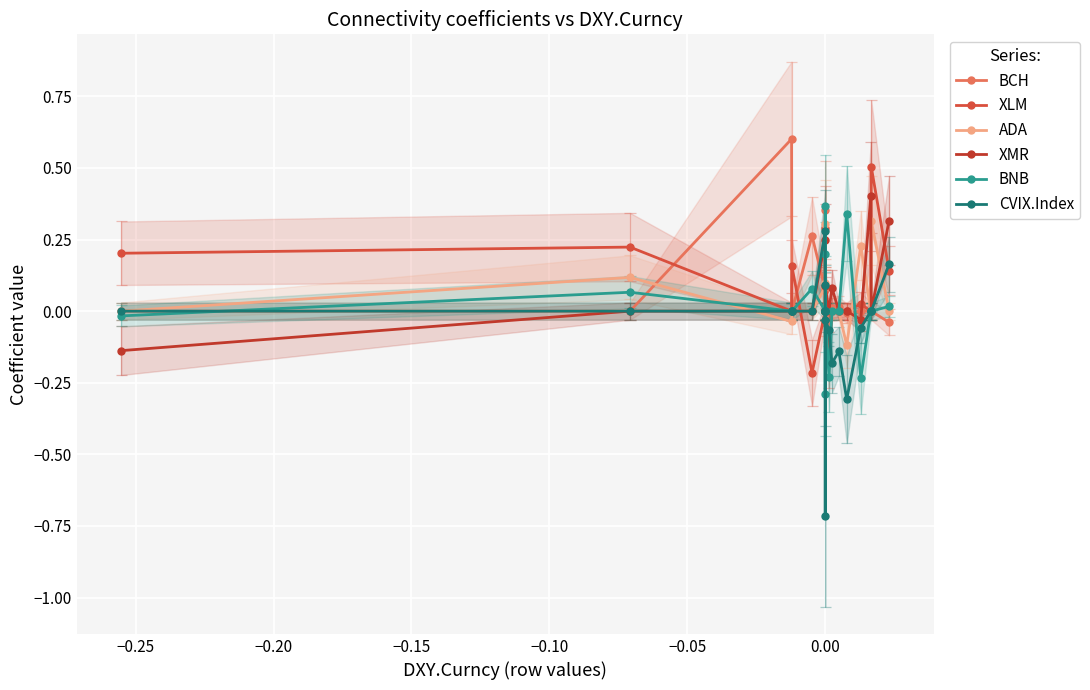

Rank the series by their maximum value, from lowest to highest.

CVIX.Index, ADA, BNB, XMR, XLM, BCH